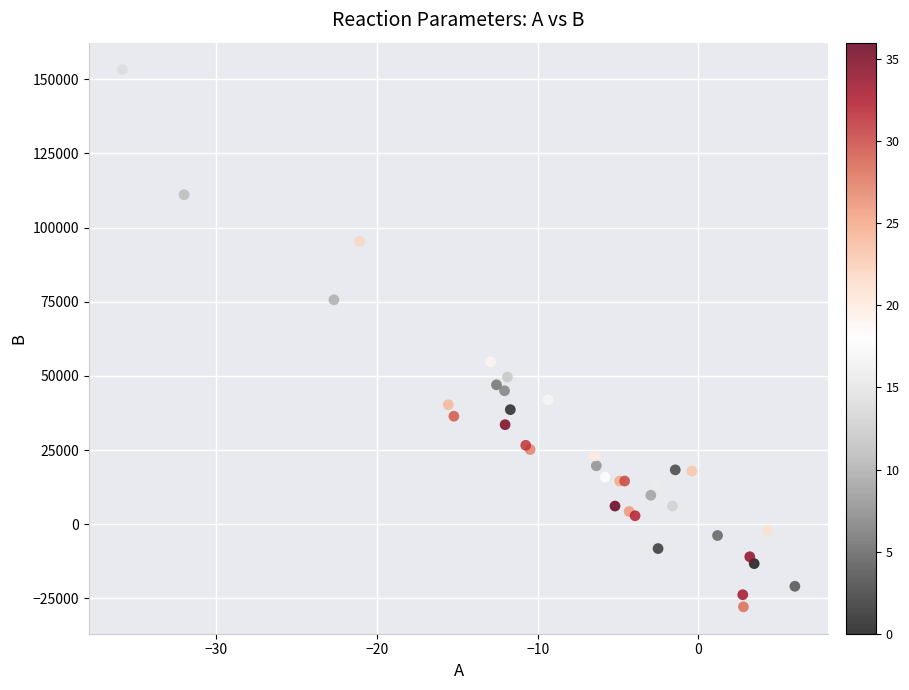

What Y value in the scatter plot is closest to 62702?

54745.0